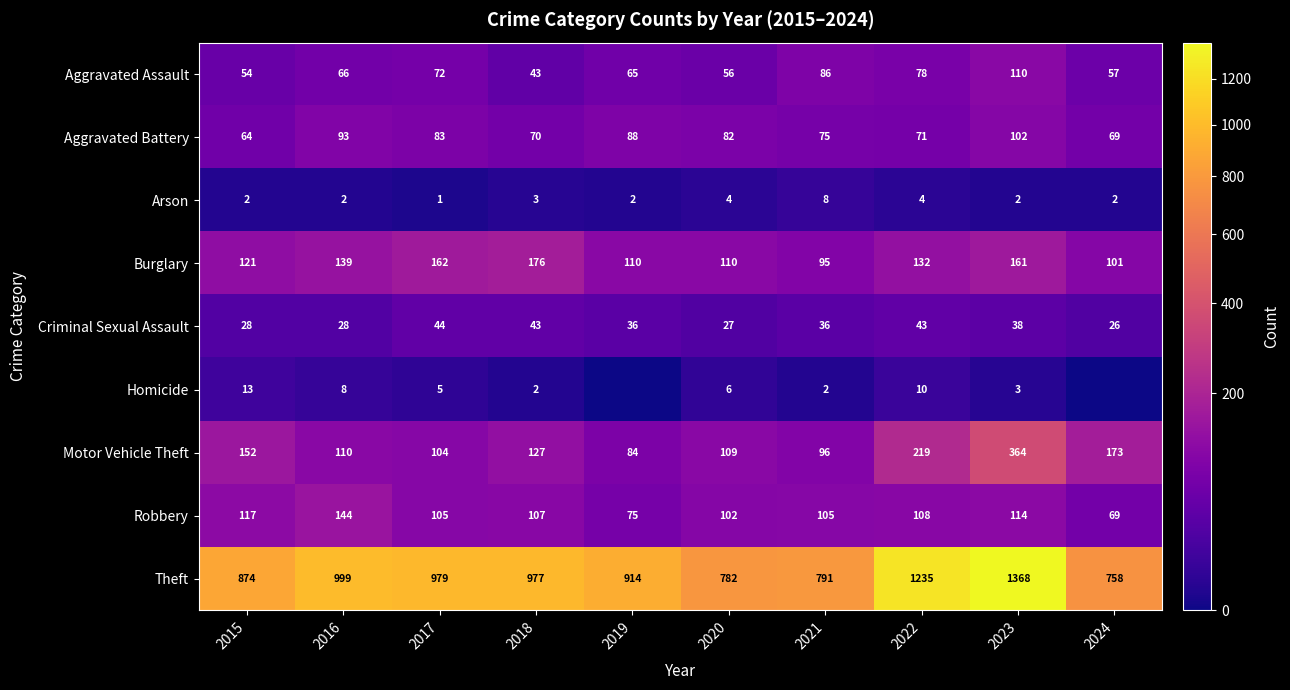

How many series are shown in this chart?

9